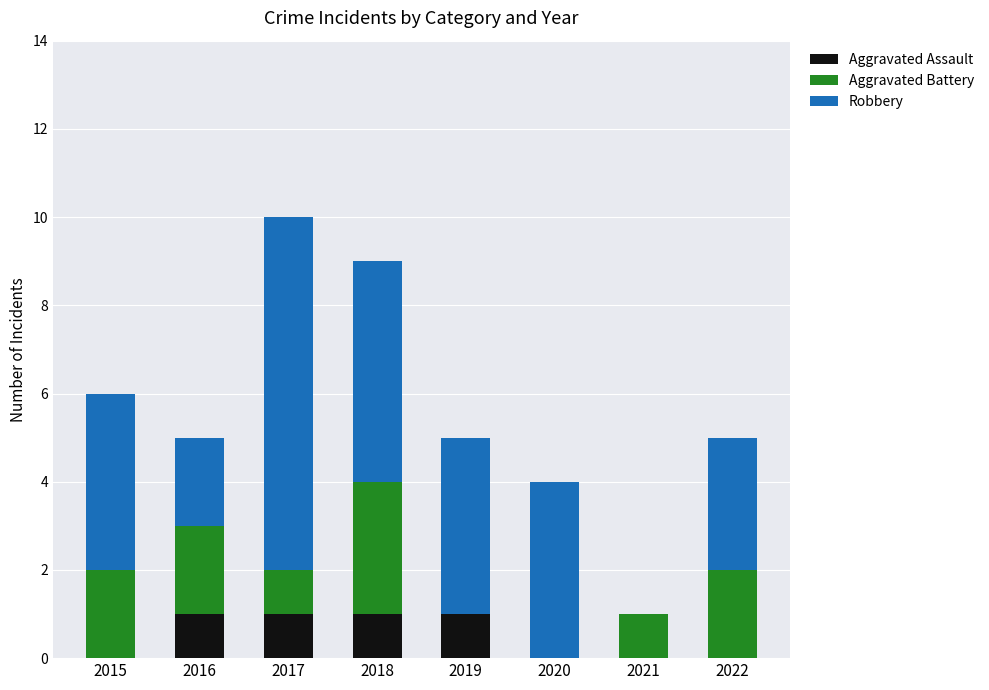

Is it true that Aggravated Assault equals 0 at 2022?

True